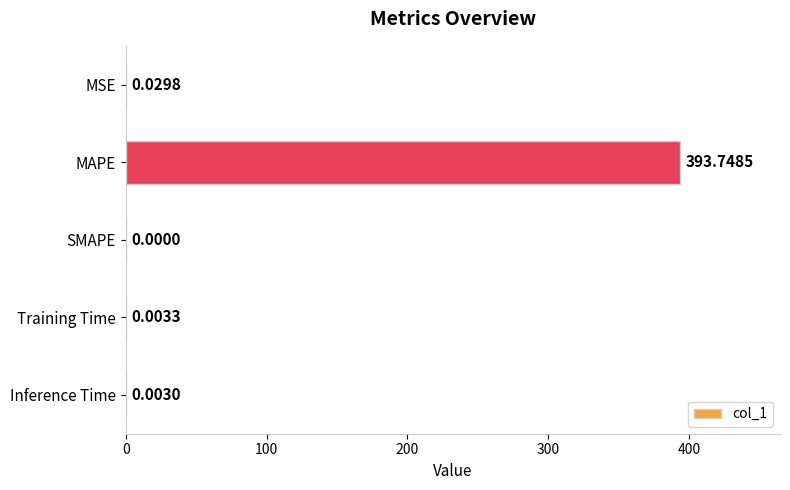

What is the sum of all values?

393.8